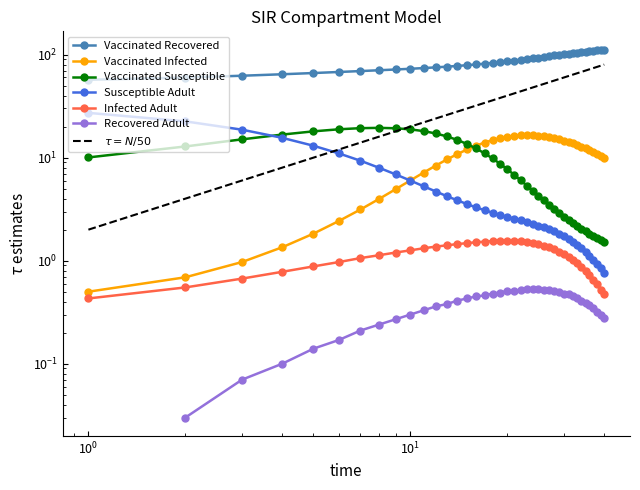

What is the difference between the maximum and second lowest values in the Susceptible Adult series?

26.4